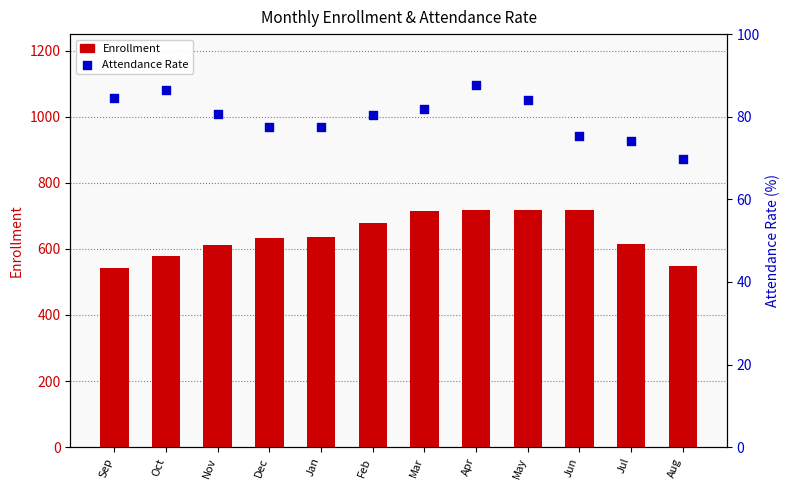

Which series has the largest total across all categories?

Enrollment